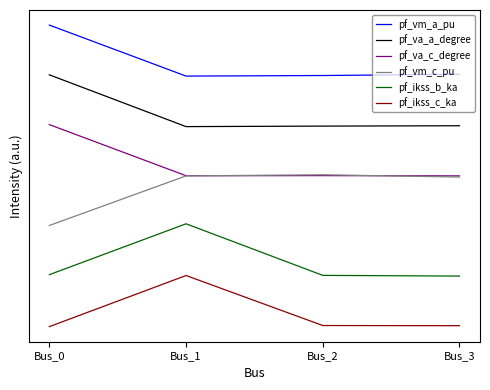

What is the highest value of the pf_vm_a_pu series?

3.5